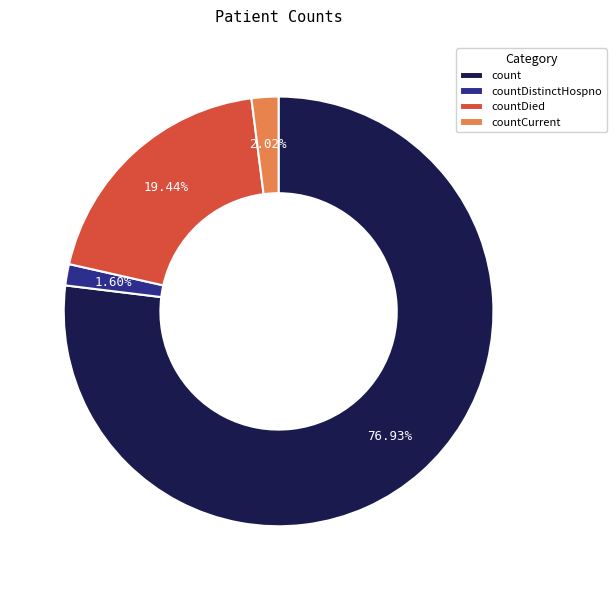

To the nearest percent, what is the difference between the count and countDied slice percentages?

57%